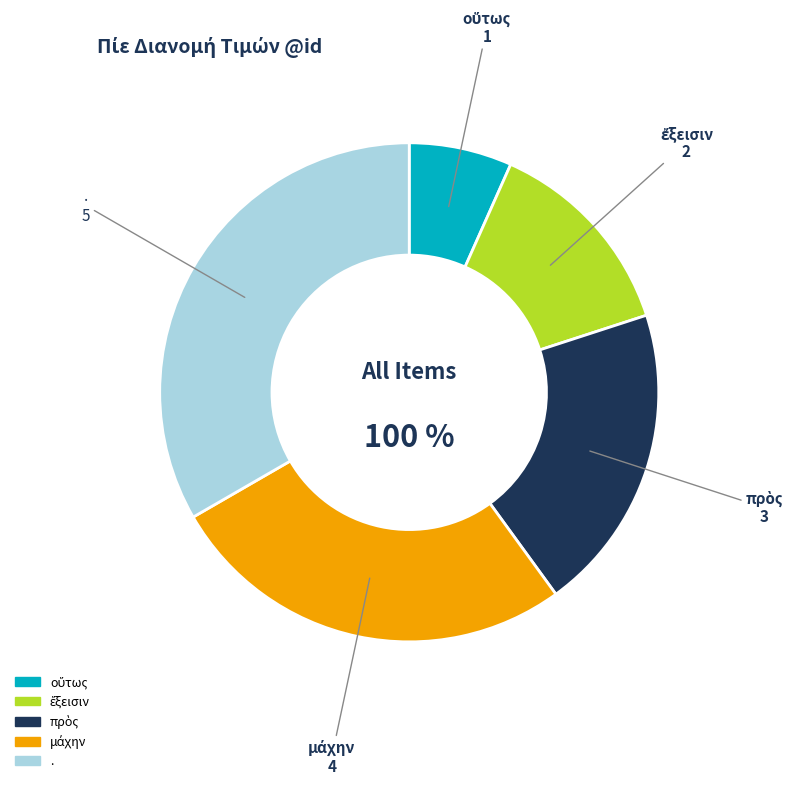

True or false: μάχην accounts for 20% of the total.

False